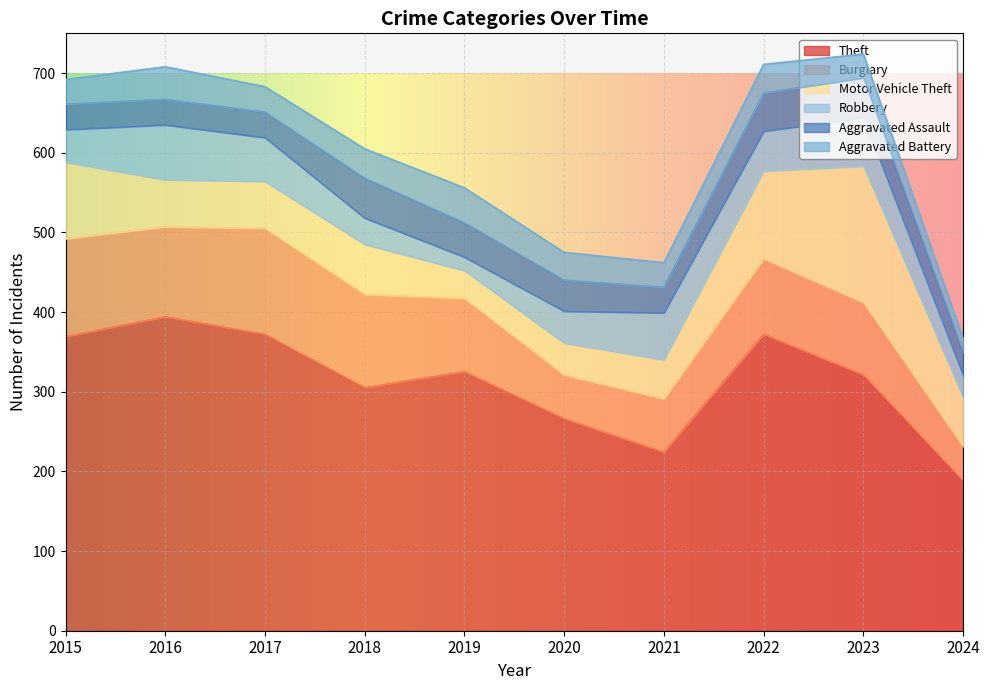

Which has a higher value, 2023 or 2018?

2023